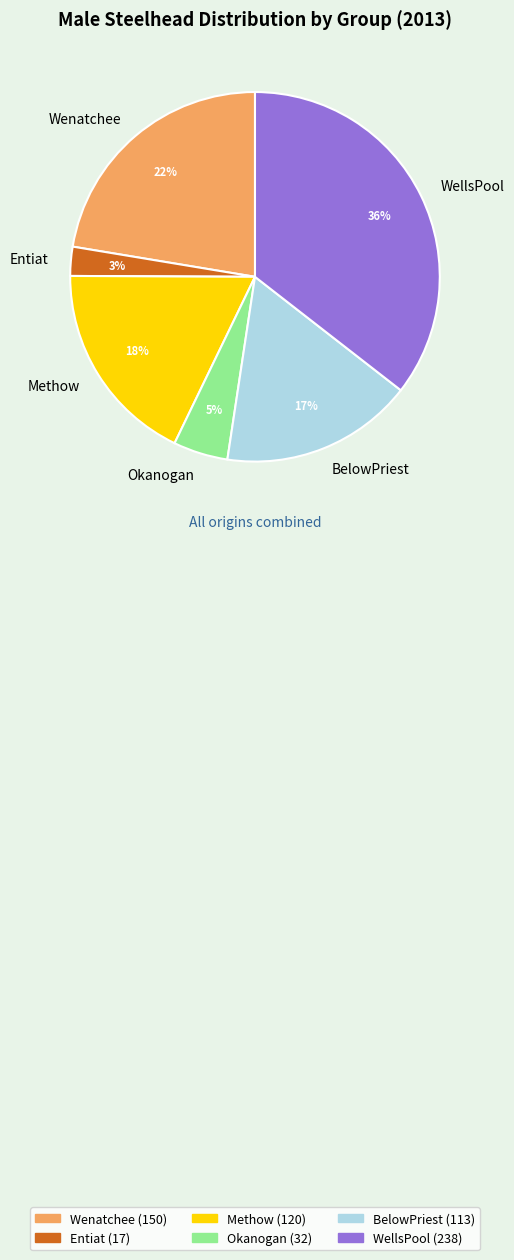

Do WellsPool and Entiat together represent more than half of the pie?

No